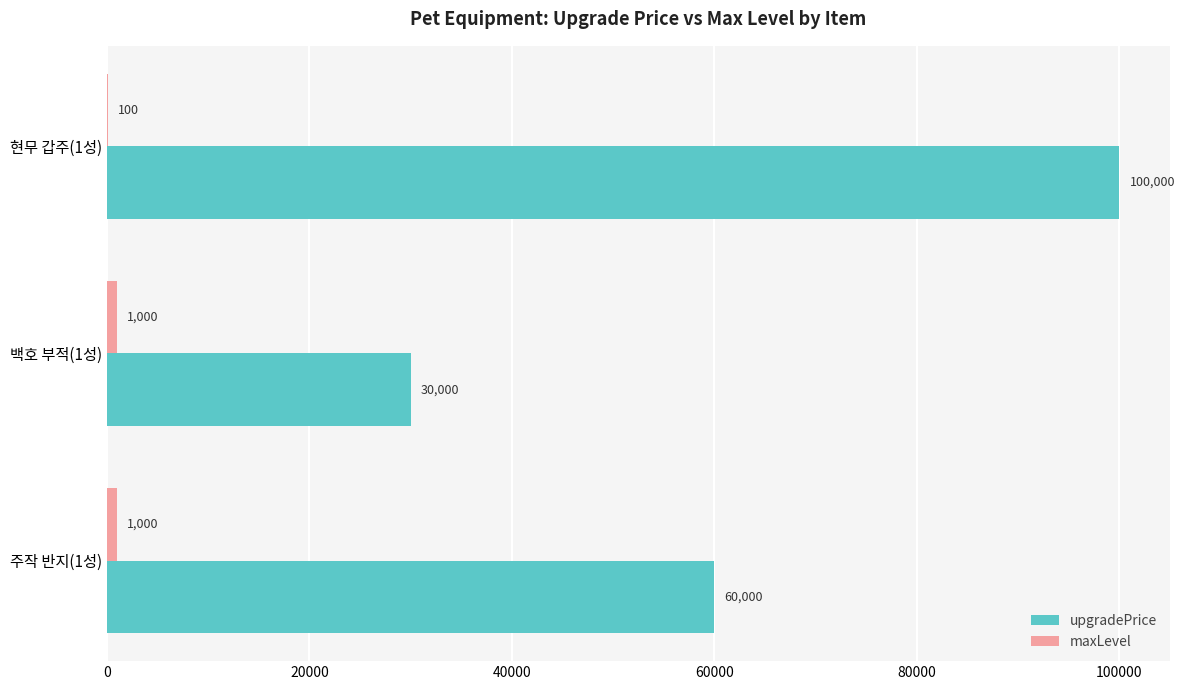

What is the sum of all upgradePrice values?

190000